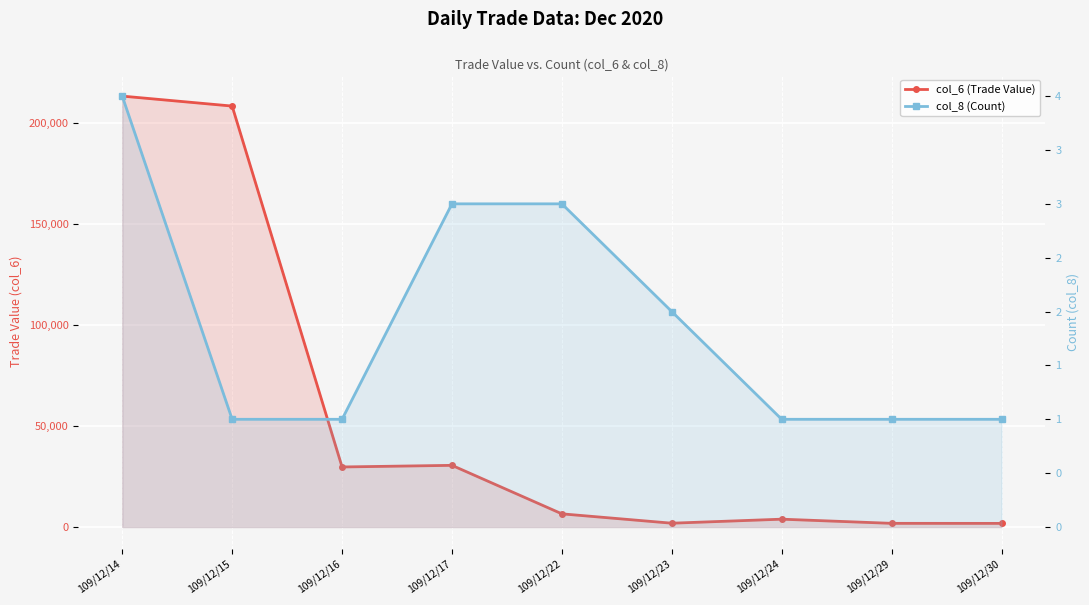

How many lines are shown in the chart?

2